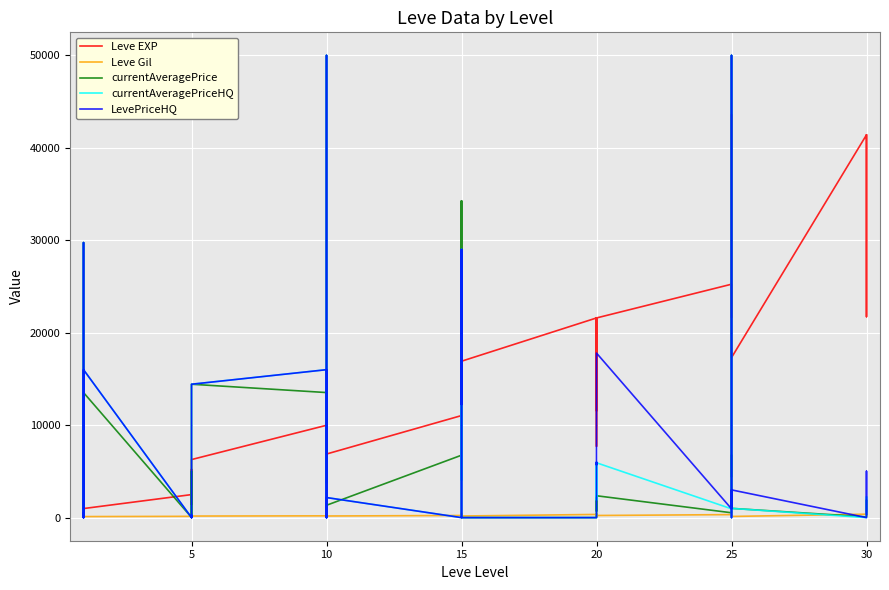

What are all the series names shown in the legend?

Leve EXP, Leve Gil, currentAveragePrice, currentAveragePriceHQ, LevePriceHQ